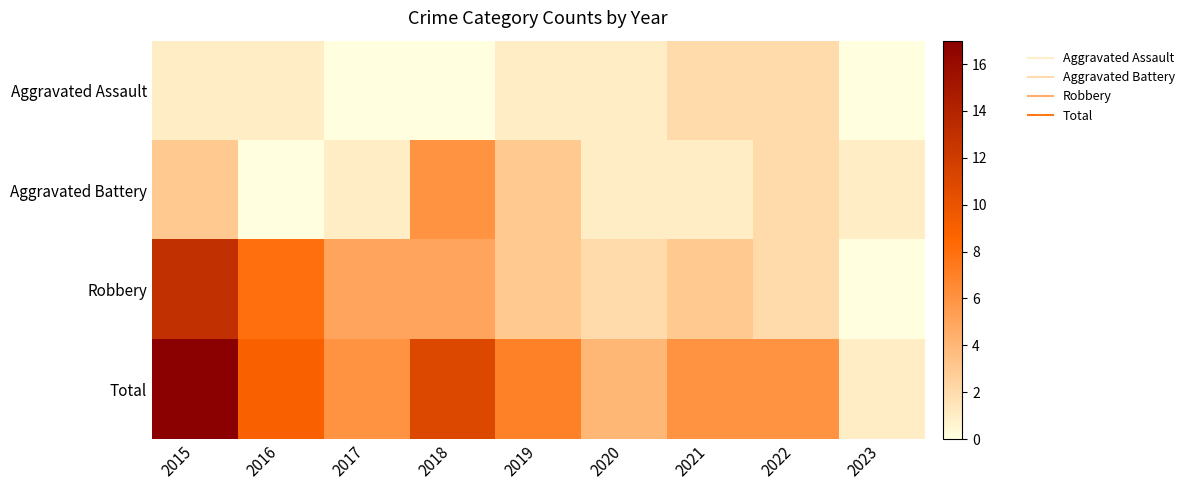

Reading right to left, what are all the values shown in this chart?

Aggravated Assault: 2023=0	2022=2	2021=2	2020=1	2019=1	2018=0	2017=0	2016=1	2015=1
Aggravated Battery: 2023=1	2022=2	2021=1	2020=1	2019=3	2018=6	2017=1	2016=0	2015=3
Robbery: 2023=0	2022=2	2021=3	2020=2	2019=3	2018=5	2017=5	2016=8	2015=13
Total: 2023=1	2022=6	2021=6	2020=4	2019=7	2018=11	2017=6	2016=9	2015=17